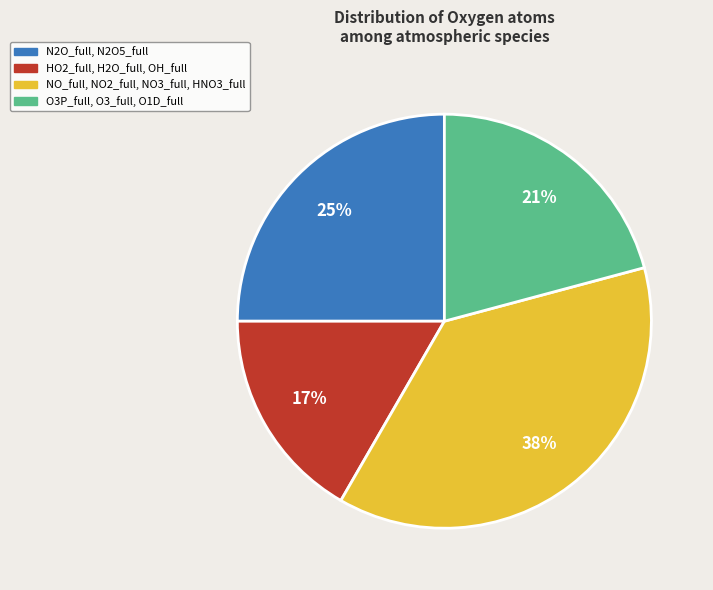

True or false: HO2_full, H2O_full, OH_full accounts for 17% of the total.

True